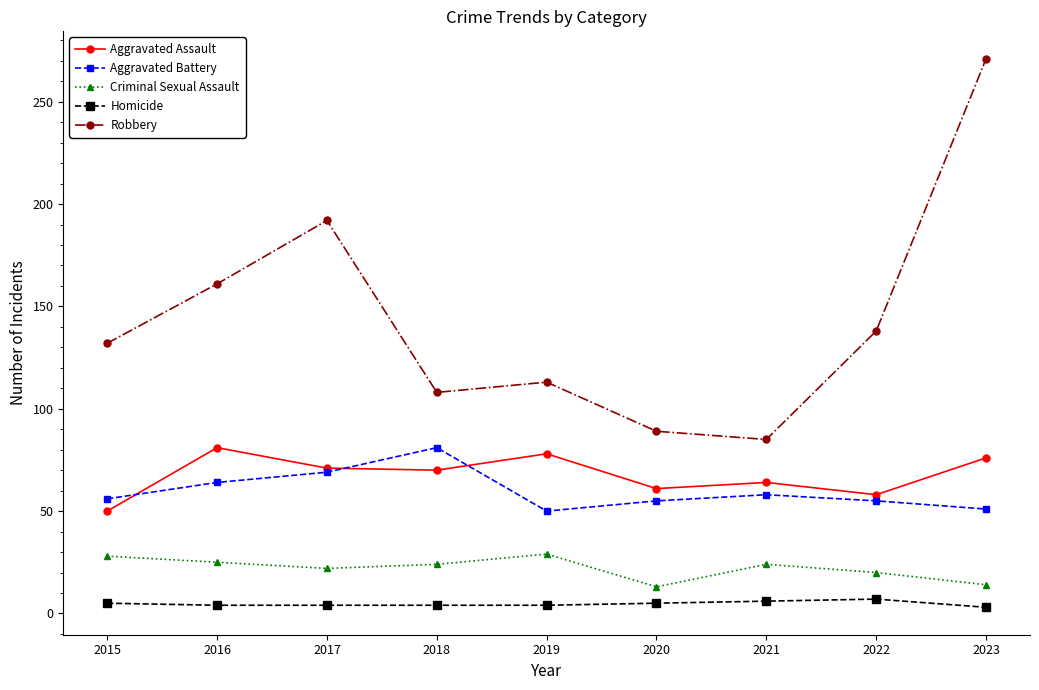

Which label corresponds to the largest value in the chart?

2023